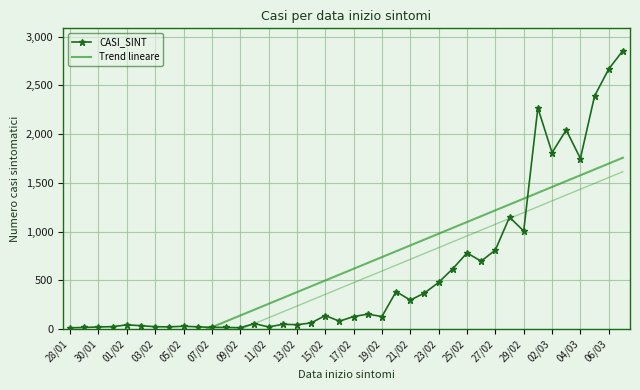

How many values in the CASI_SINT series are below 129?

19